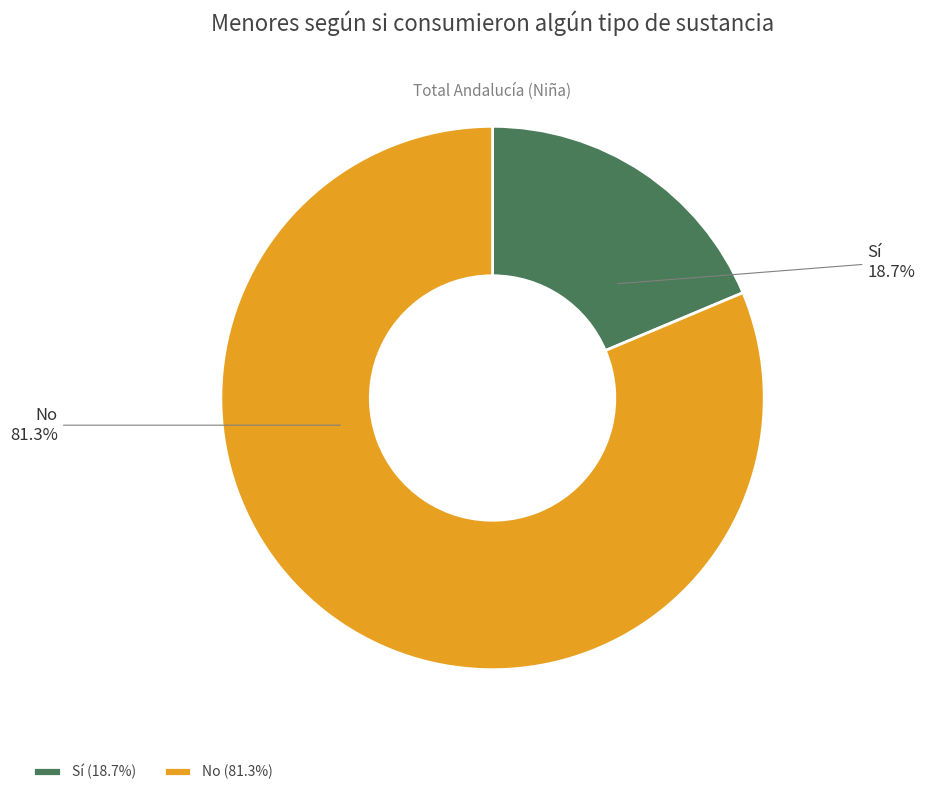

Does any single category account for the majority?

Yes